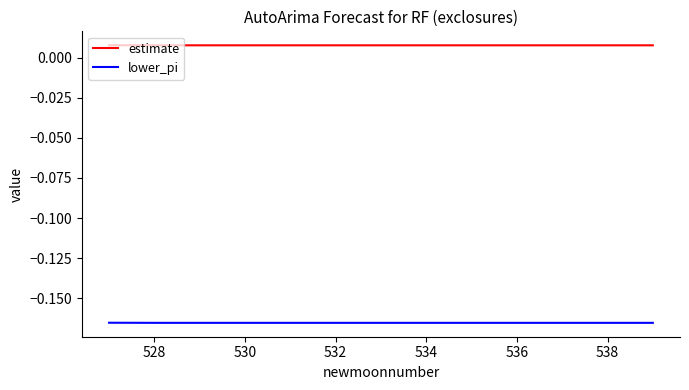

Rank the series by their average value, from highest to lowest.

estimate, lower_pi